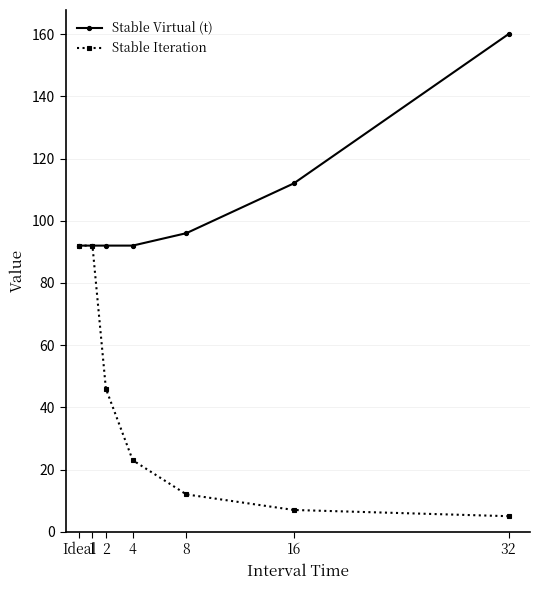

At how many categories does at least one series exceed 10?

7